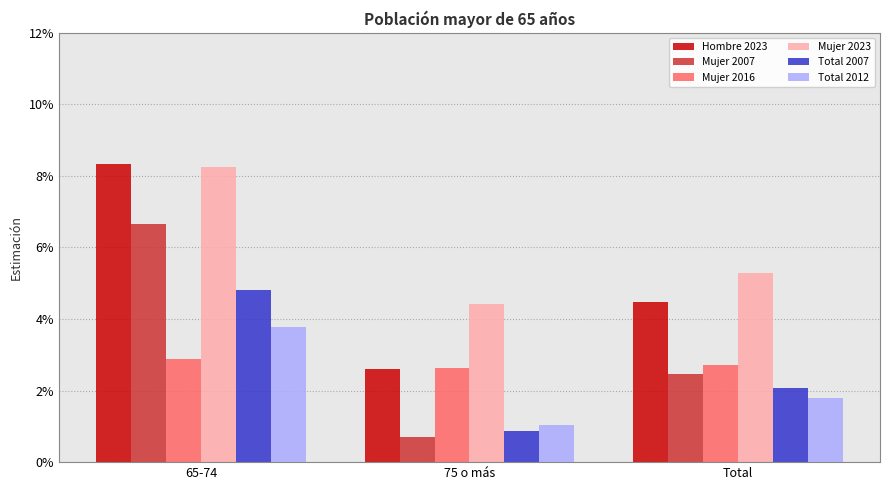

What position from the left is 75 o más?

2